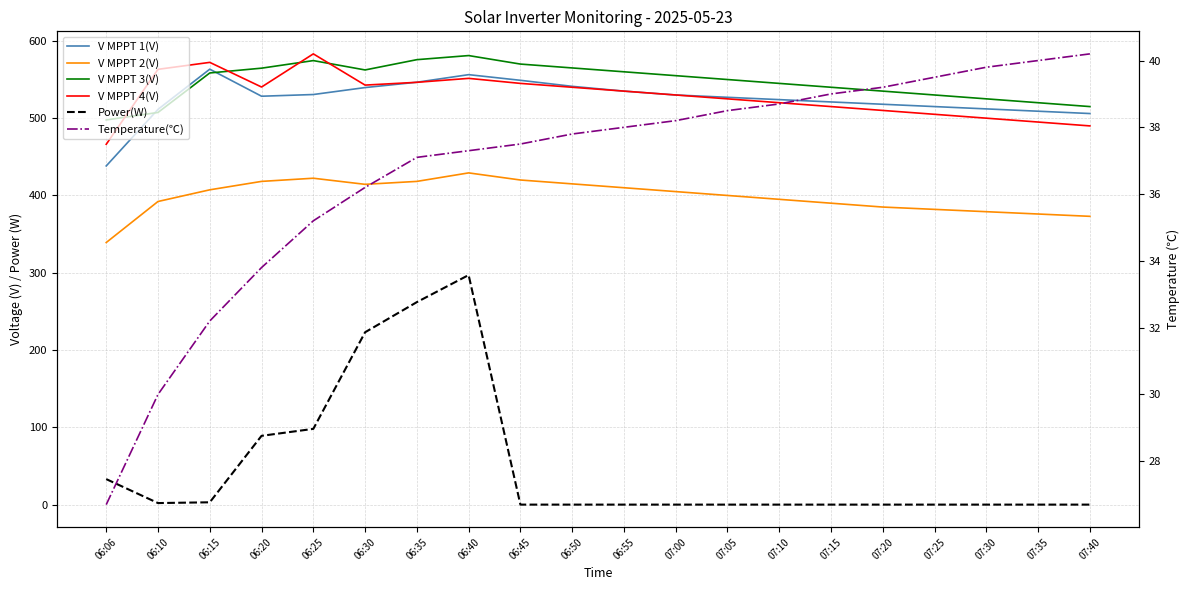

What is the spread (max minus min) of values at 07:30?

525.0